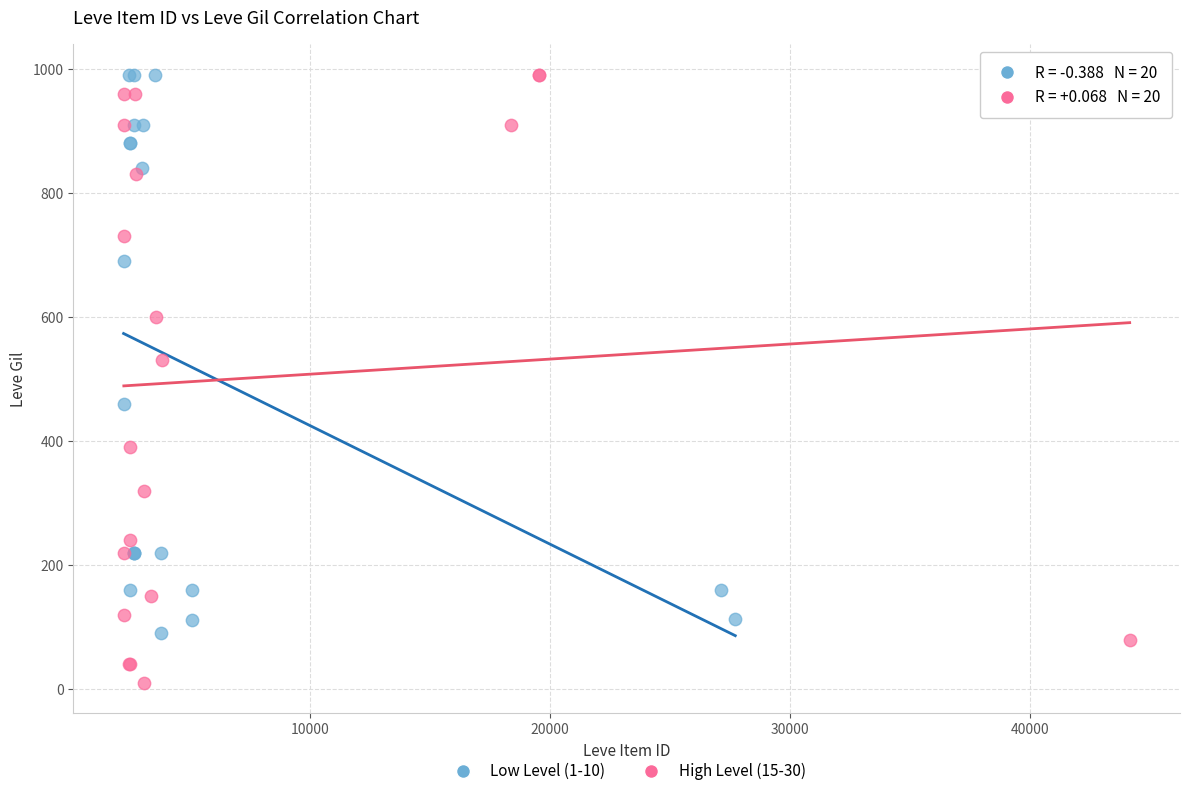

Which series has the largest Y range (max minus min)?

High Level (15-30)